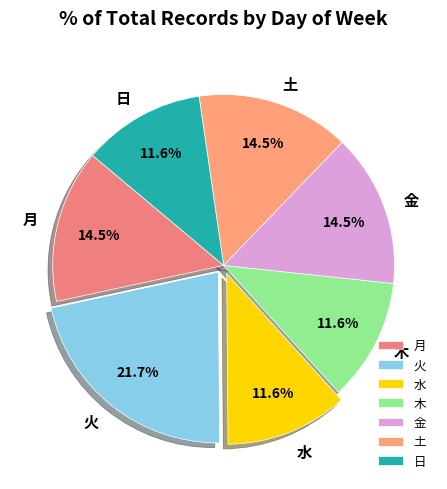

Do 水 and 土 together represent more than half of the pie?

No